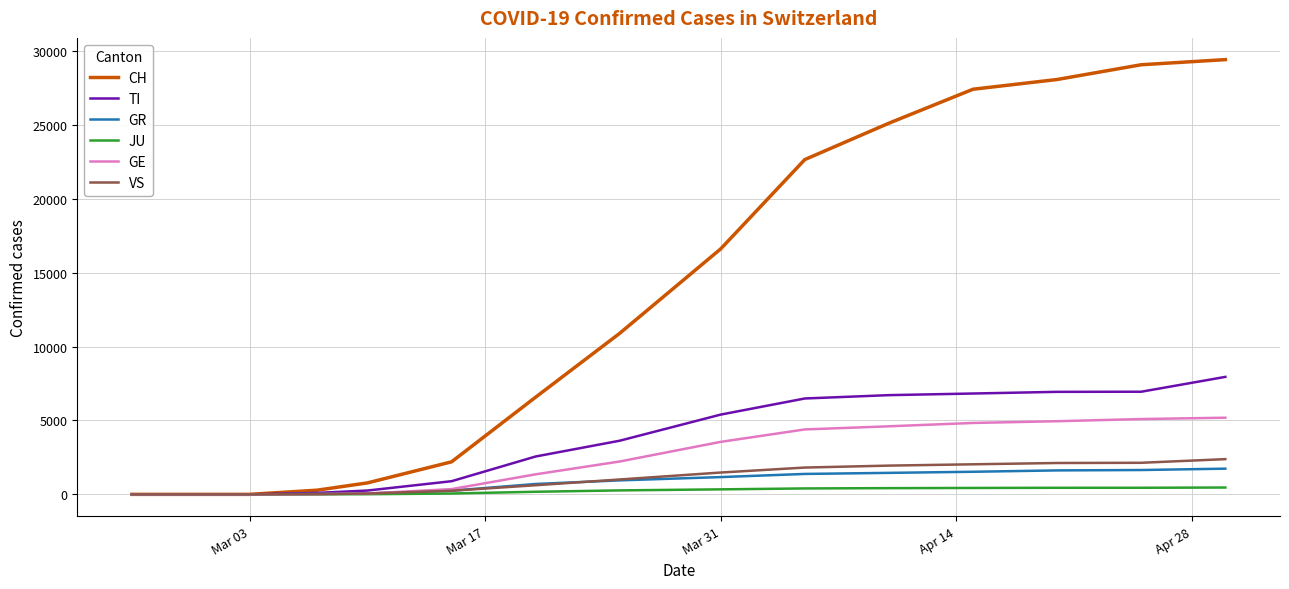

Which series has the largest total across all categories?

CH